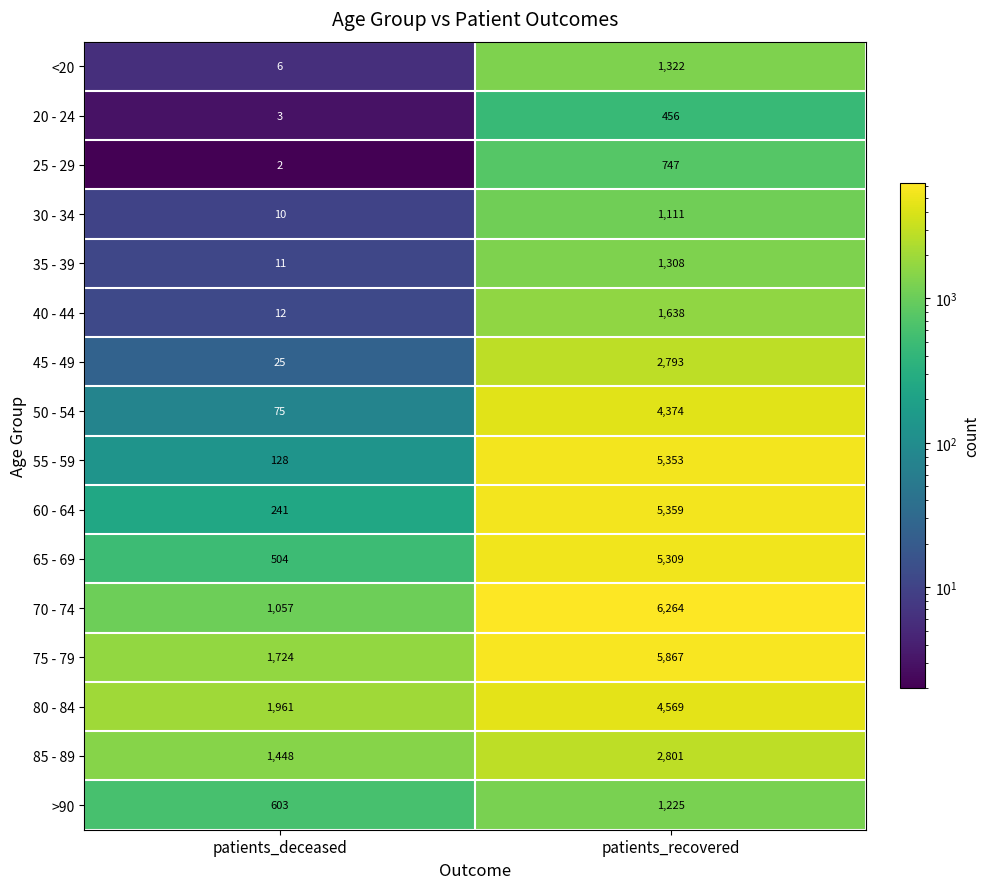

What is the difference between the maximum and minimum values in the 85 - 89 series?

1353